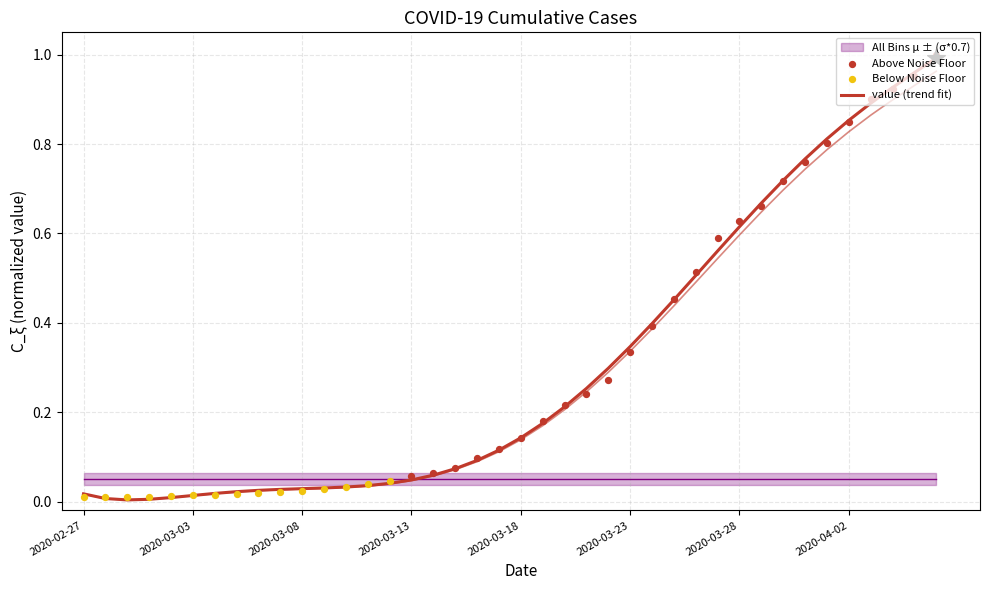

What is the change in value from 2020-03-25 to 2020-03-30?

+0.3